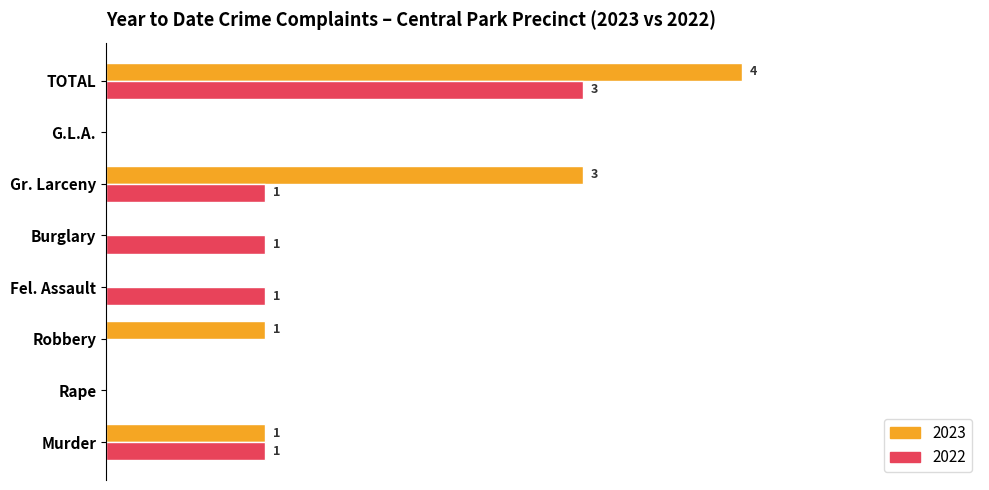

At which category does the chart reach its peak across all series?

TOTAL